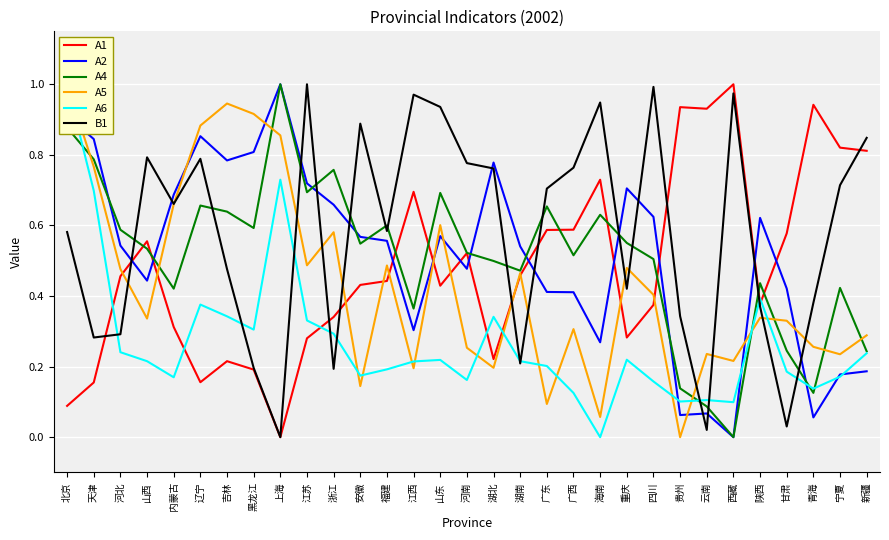

Is it true that A6 equals 0.2 at 重庆?

True